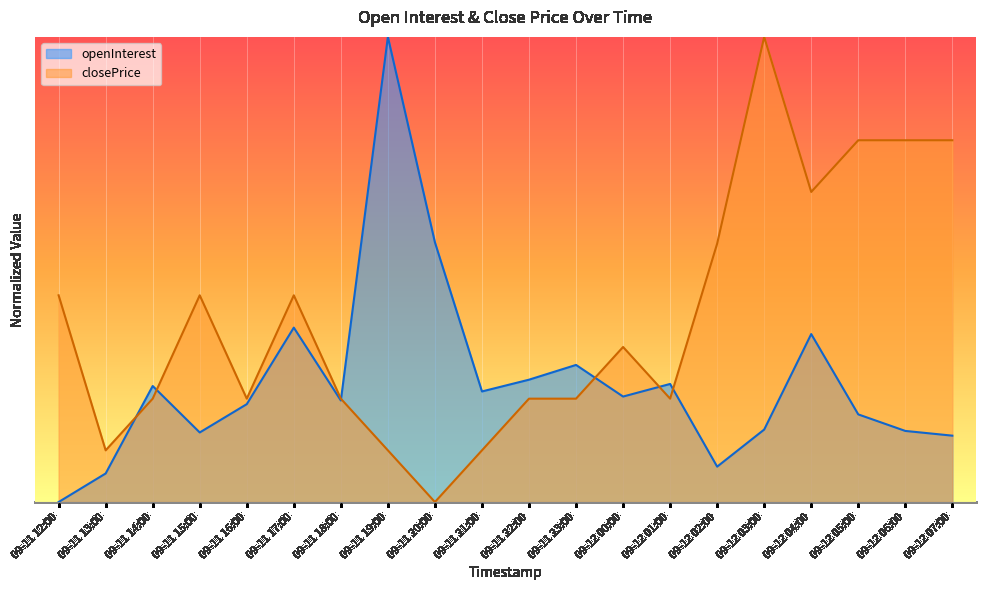

At which category does openInterest reach its first local valley?

09-11 15:00